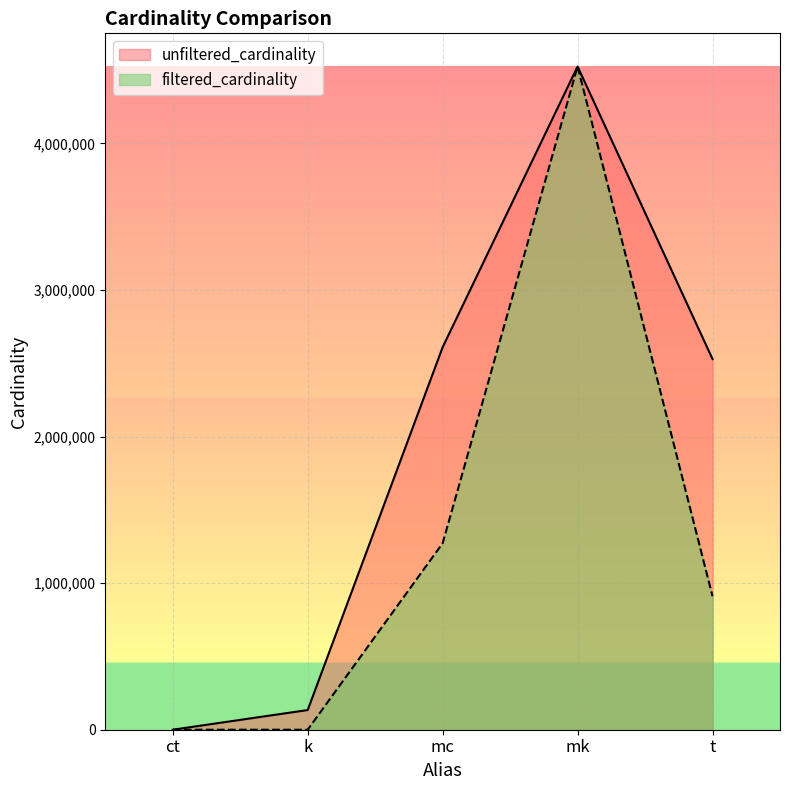

True or false: filtered_cardinality and unfiltered_cardinality cross at least once.

False